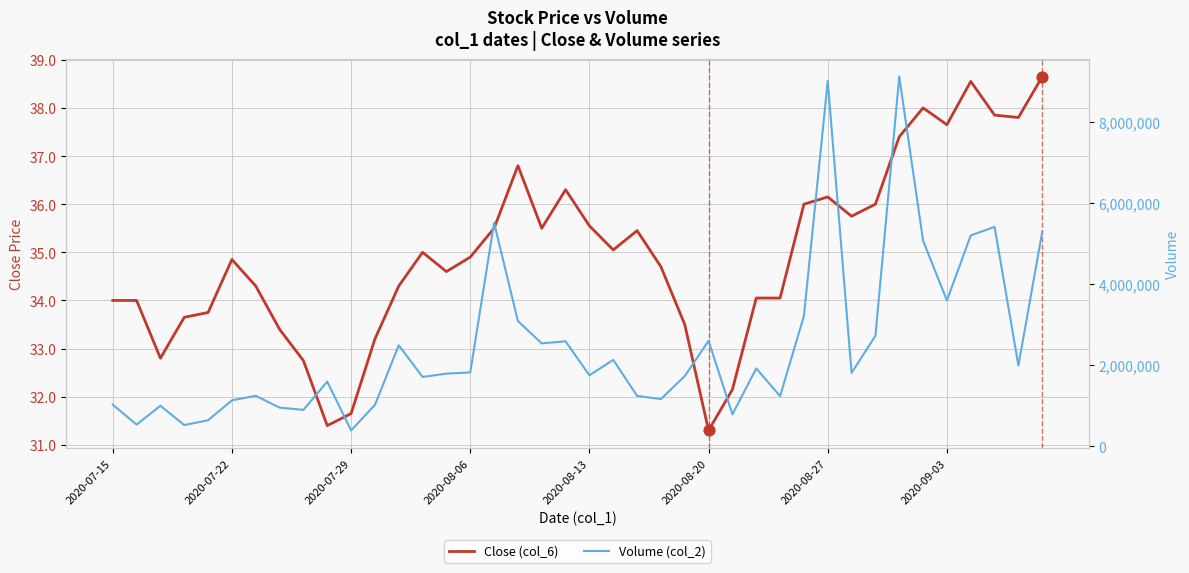

At how many categories does at least one series exceed 3264233?

8